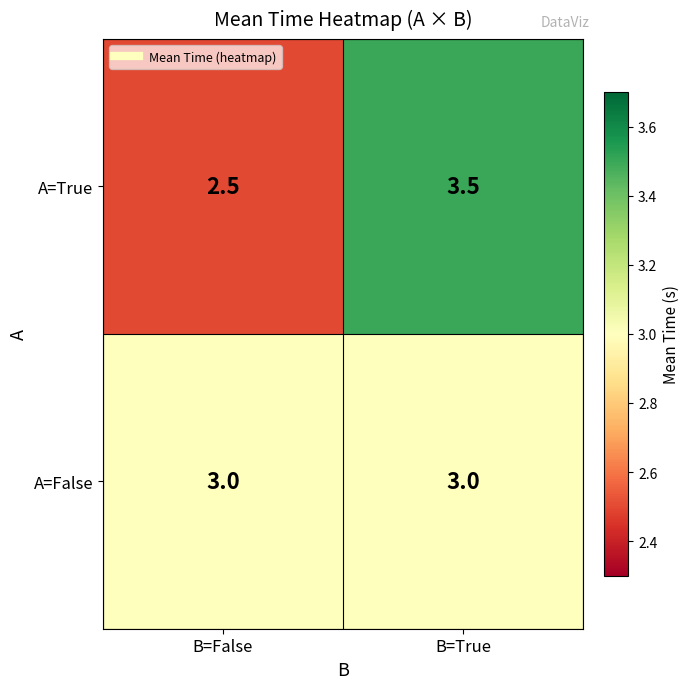

What is the total value across all series at B=False?

5.5